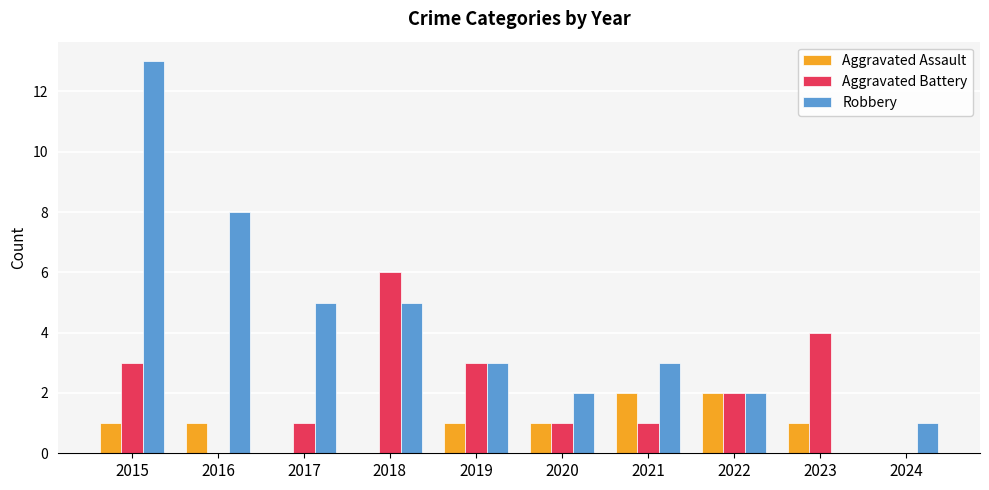

Reading left to right, extract all data points from this chart.

Aggravated Assault: 2015=1	2016=1	2017=0	2018=0	2019=1	2020=1	2021=2	2022=2	2023=1	2024=0
Aggravated Battery: 2015=3	2016=0	2017=1	2018=6	2019=3	2020=1	2021=1	2022=2	2023=4	2024=0
Robbery: 2015=13	2016=8	2017=5	2018=5	2019=3	2020=2	2021=3	2022=2	2023=0	2024=1